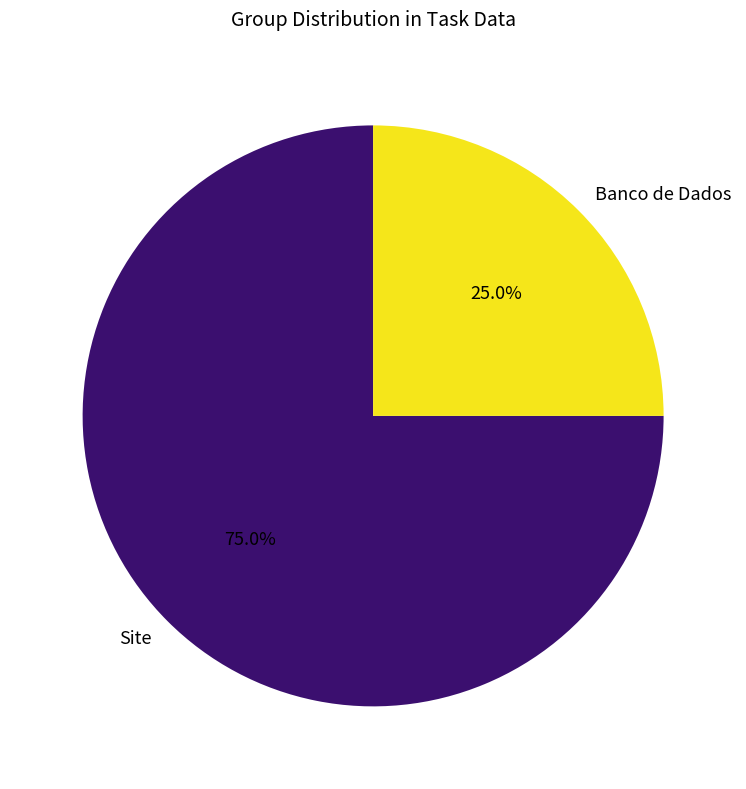

Do Banco de Dados and Site together represent more than half of the pie?

Yes